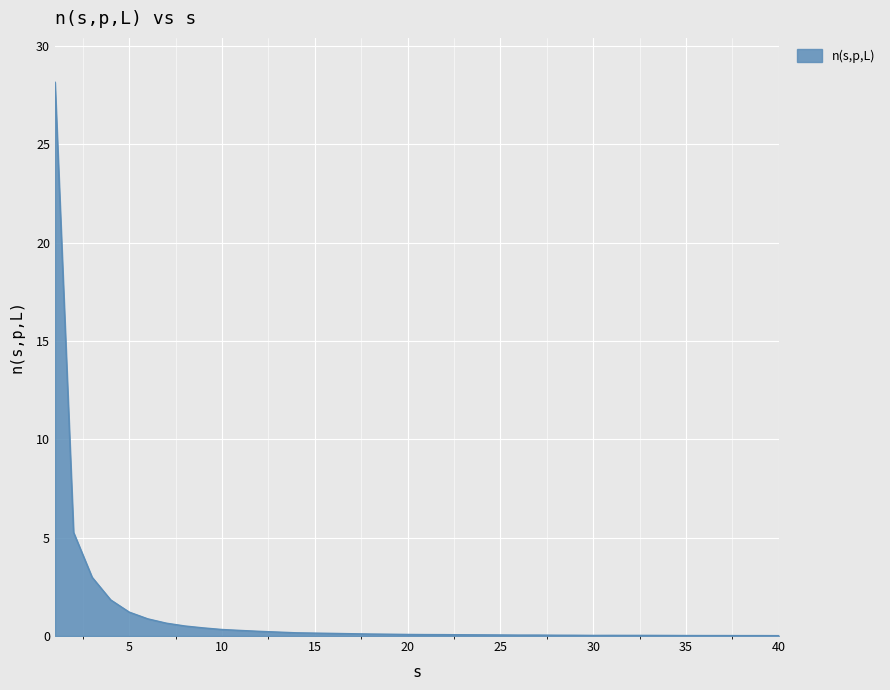

What is the average value?

1.1